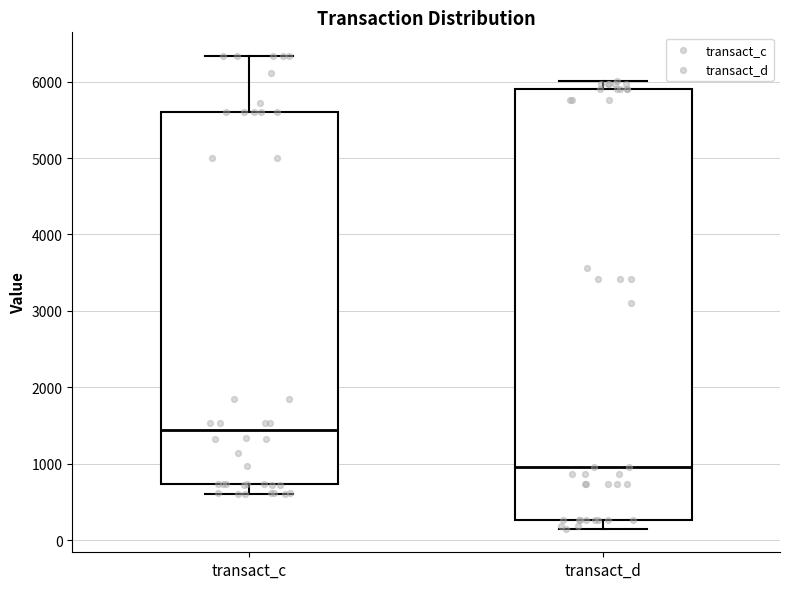

Which box is the tallest, from its lower edge to its upper edge?

transact_d